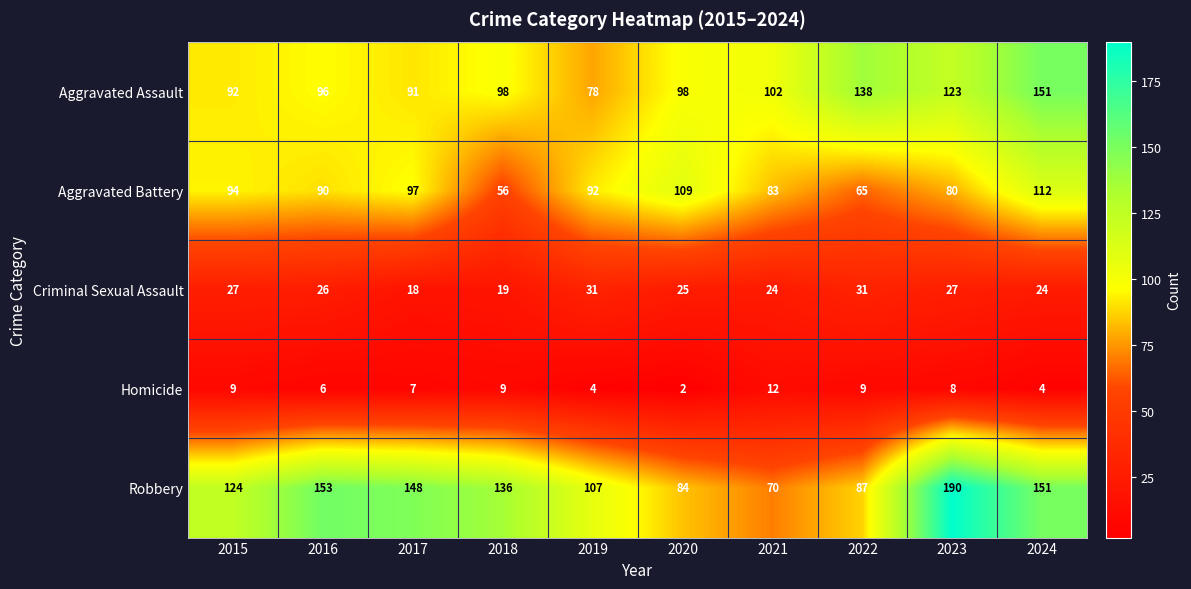

Rank the series by their average value, from highest to lowest.

Robbery, Aggravated Assault, Aggravated Battery, Criminal Sexual Assault, Homicide